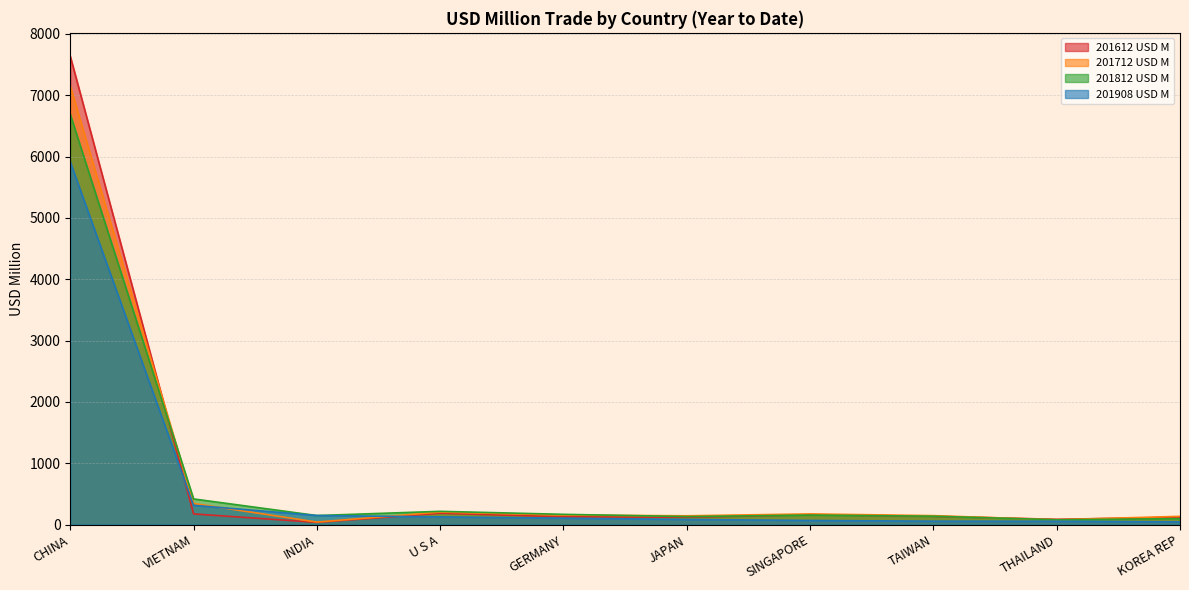

How many categories are shown in the chart?

10